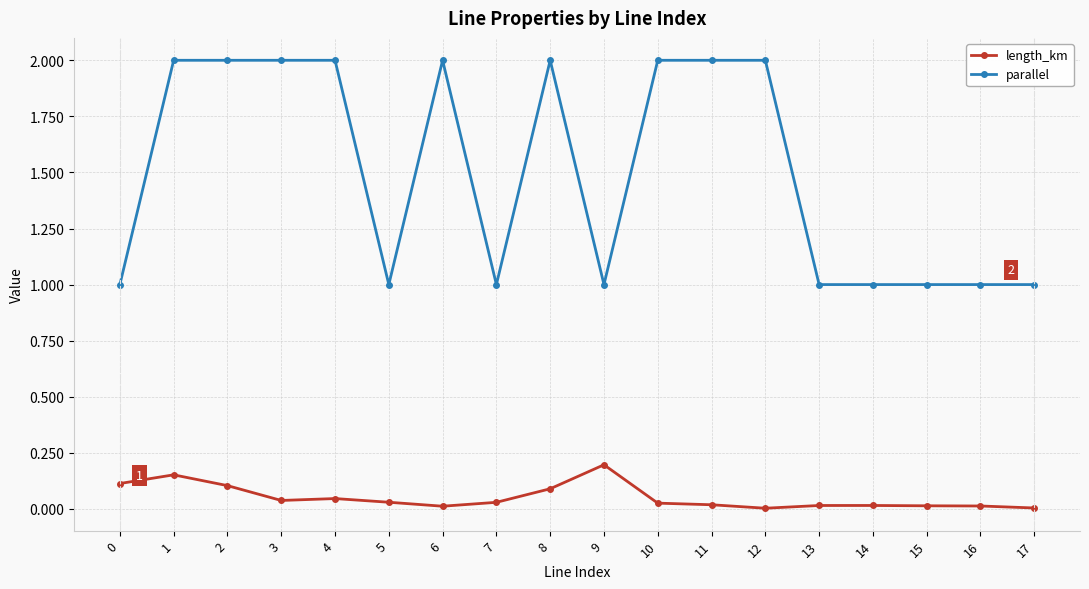

How many lines are shown in the chart?

2